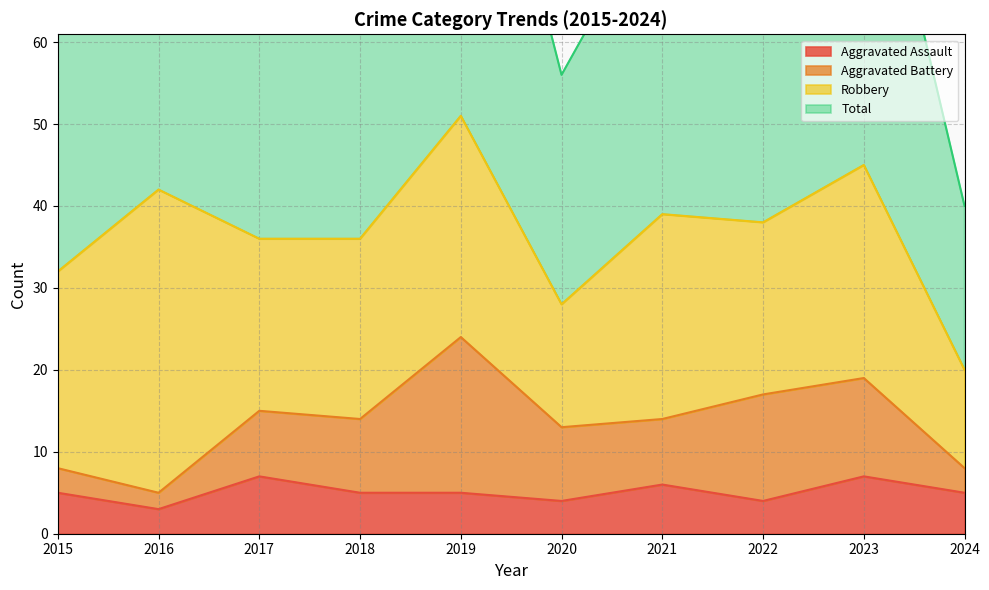

The Total series shows 123 at 2023. True or false?

False